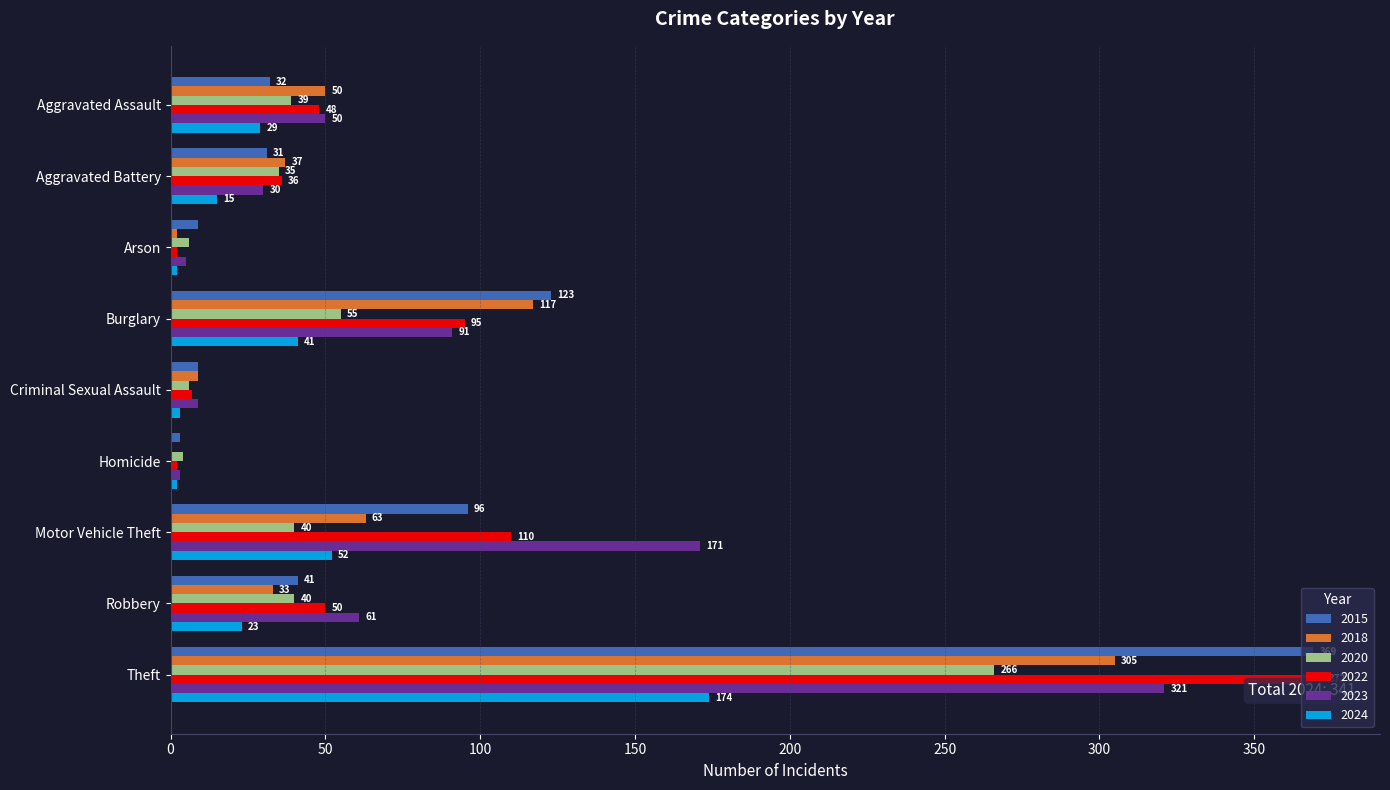

Is it true that 2022 equals 16 at Aggravated Battery?

False